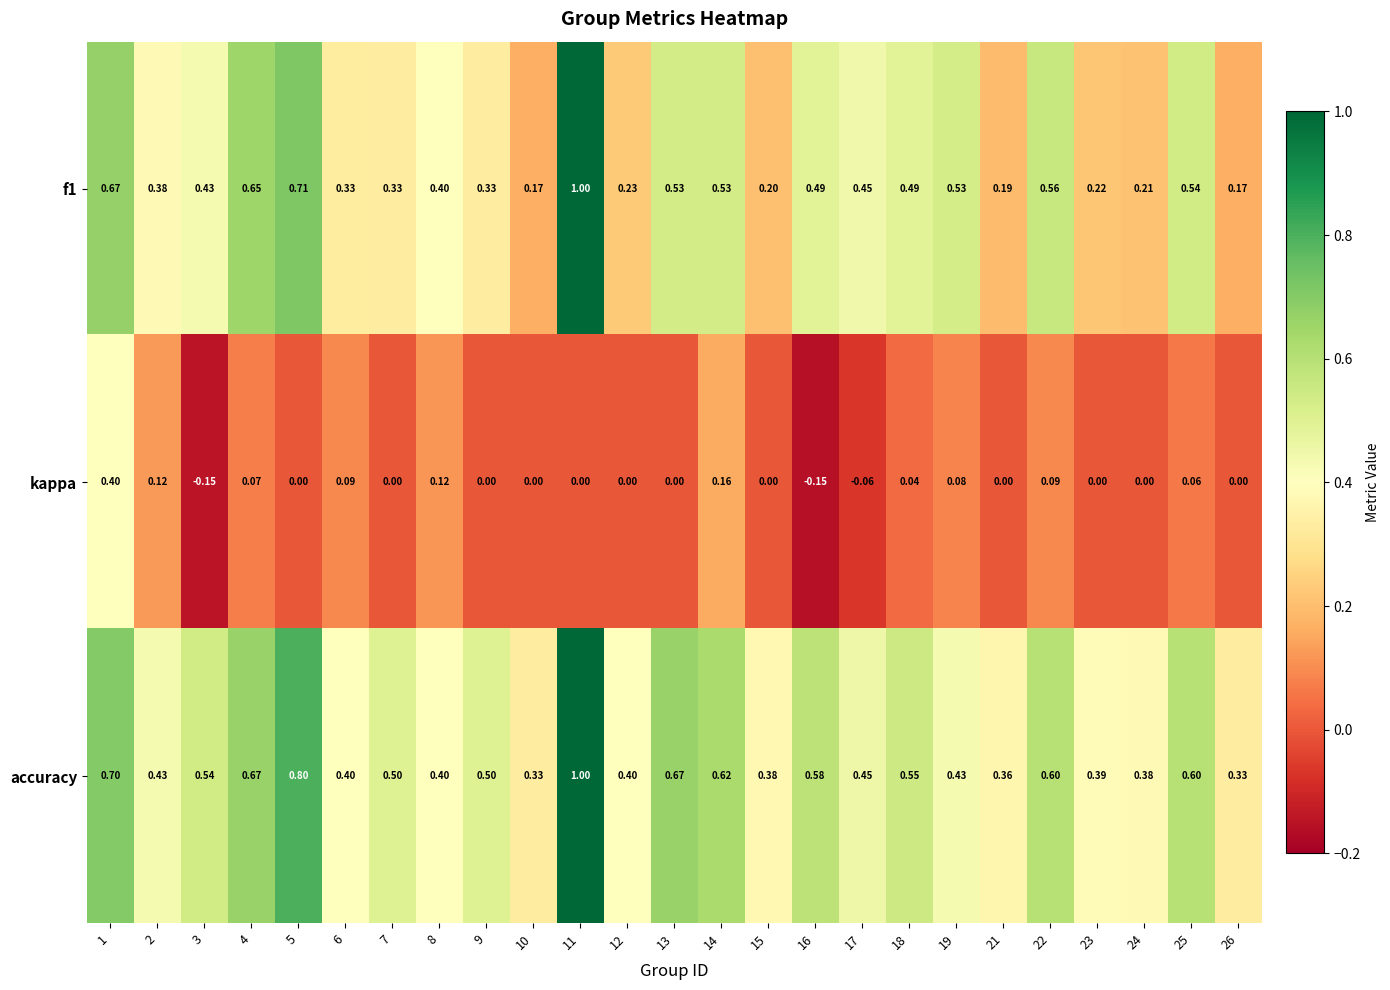

Is the value of f1 at 8 greater than the value of kappa at 19?

Yes